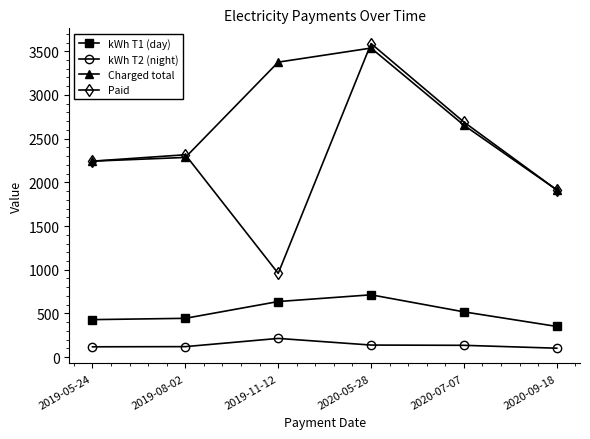

How many series are shown in this chart?

4